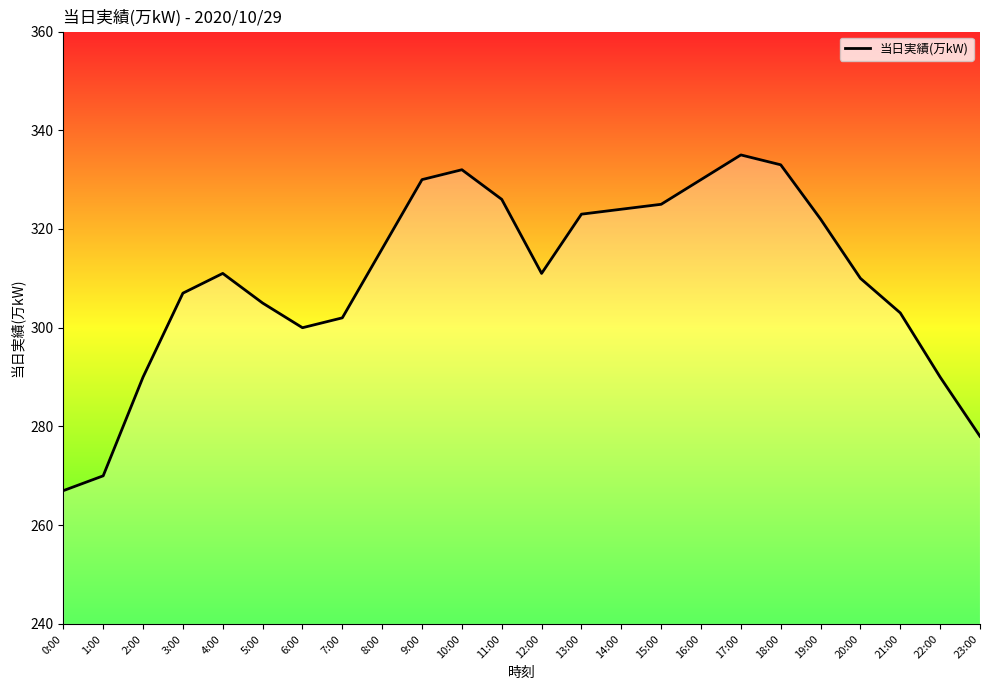

True or false: the data has more than 2 interior local peaks.

True